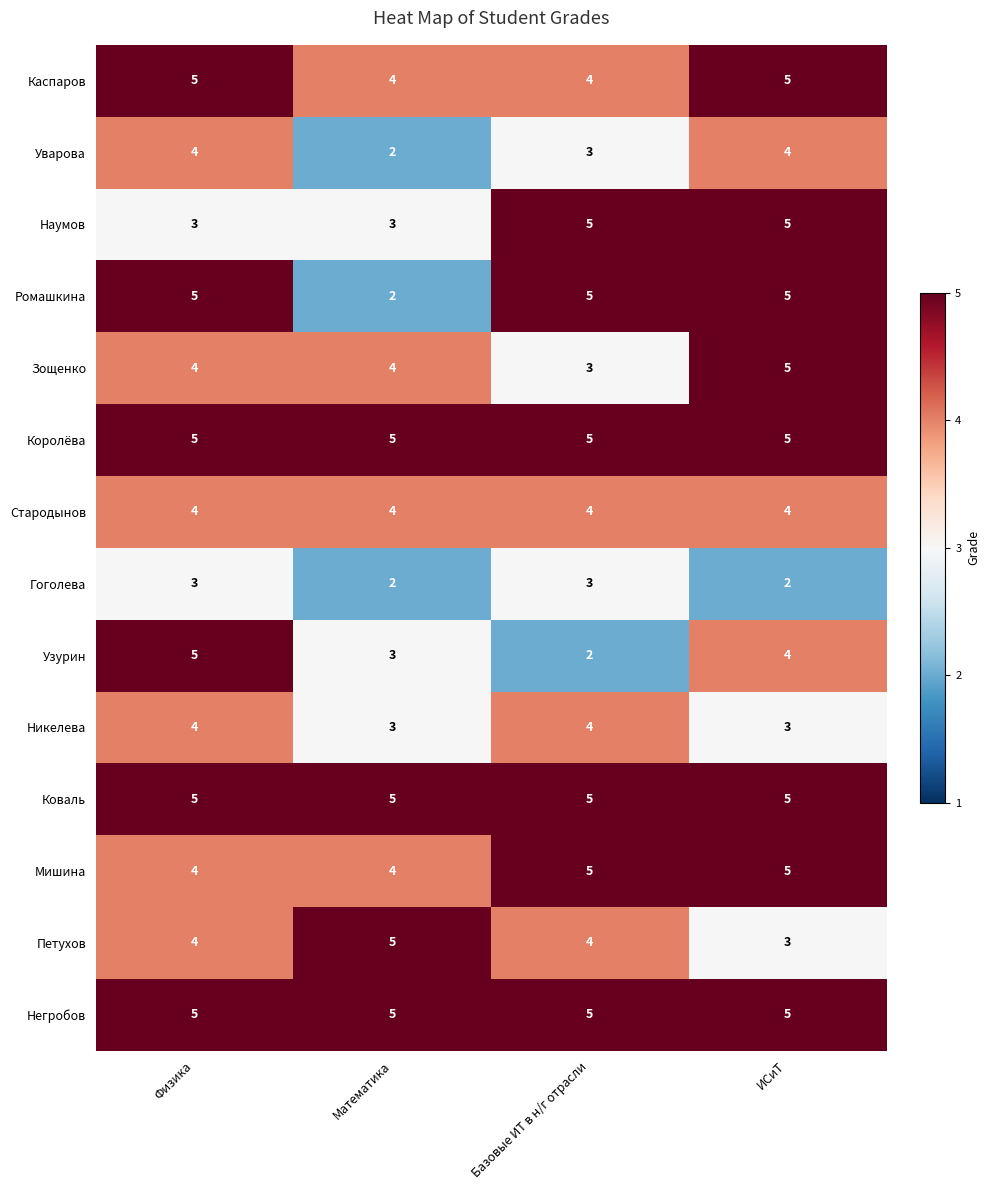

What is the sum of the Мишина values at Базовые ИТ в н/г отрасли and Физика?

9